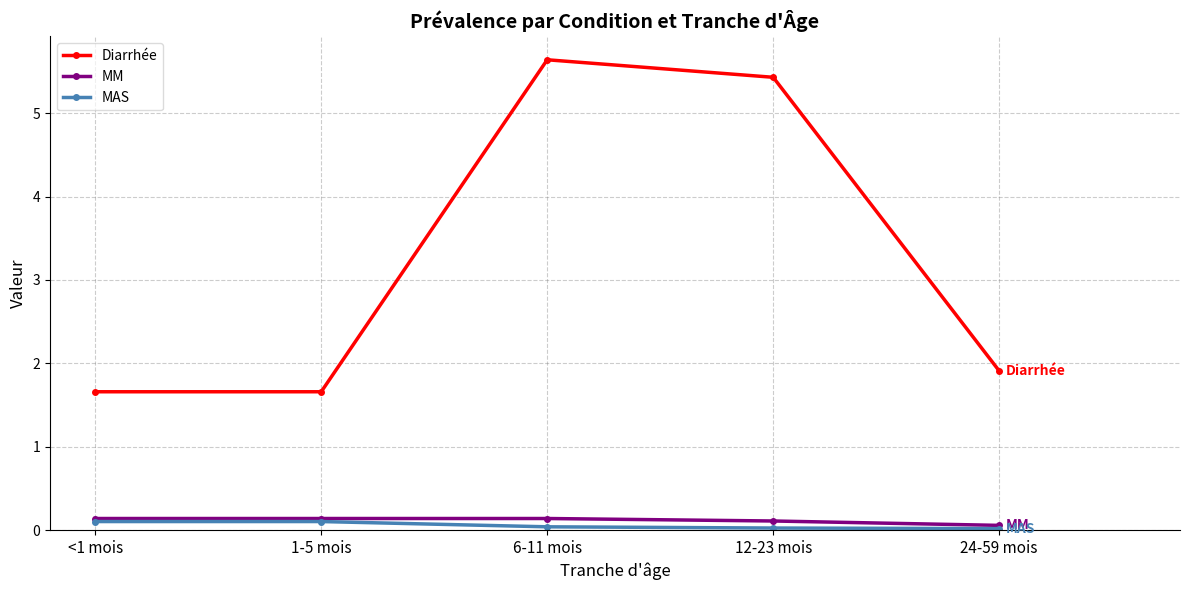

How many lines are shown in the chart?

3